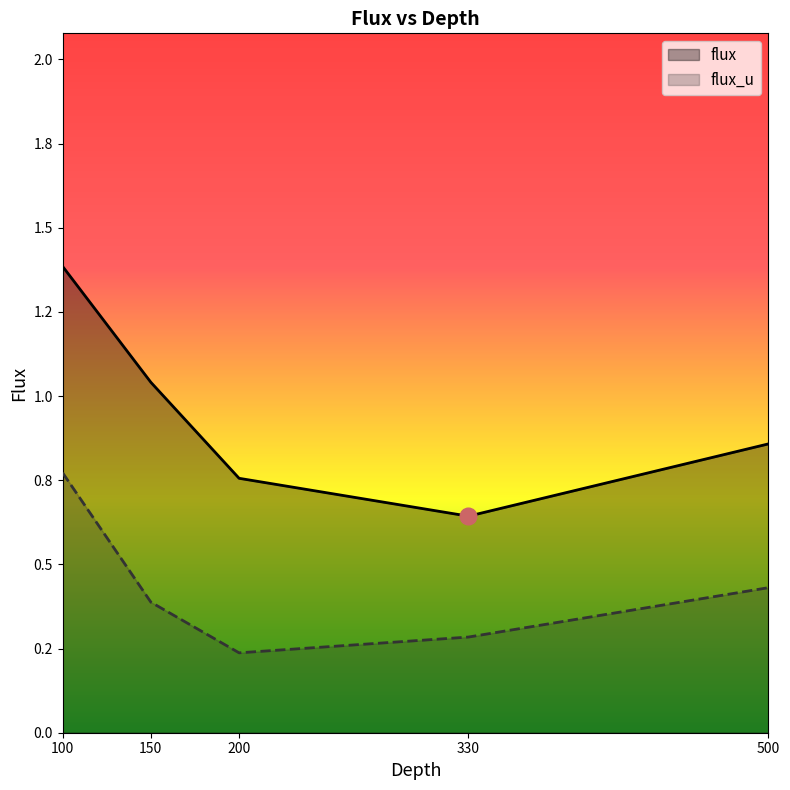

Which series has the largest total across all categories?

flux